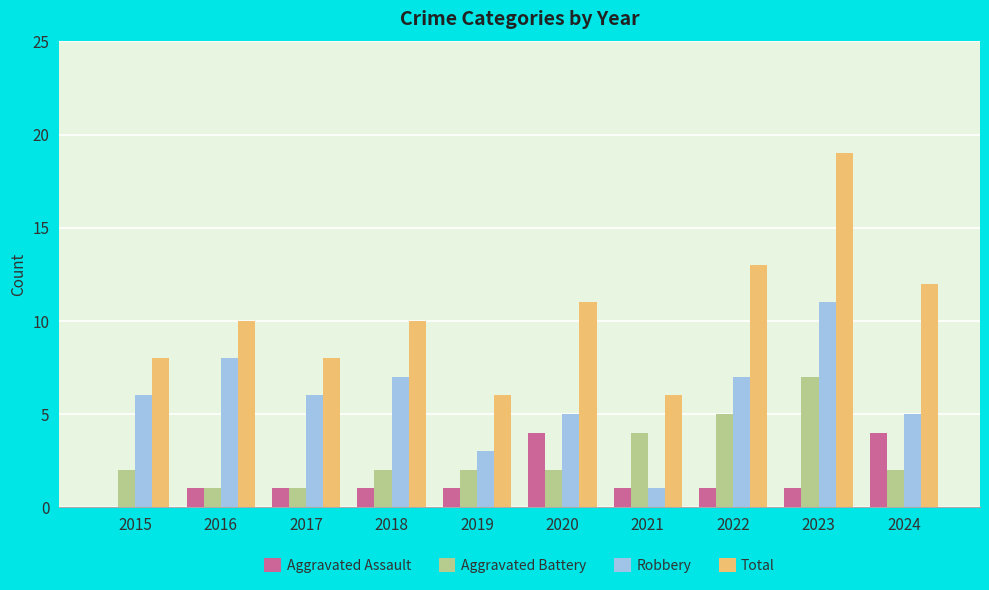

What is the greatest value displayed?

19